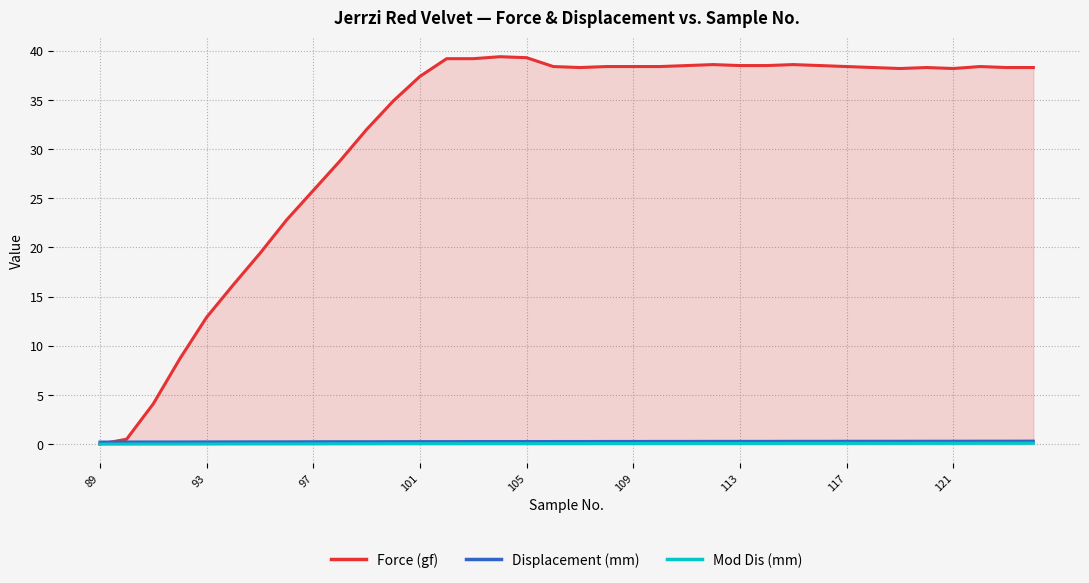

The value of Displacement (mm) at 30 is 0.2. True or false?

False